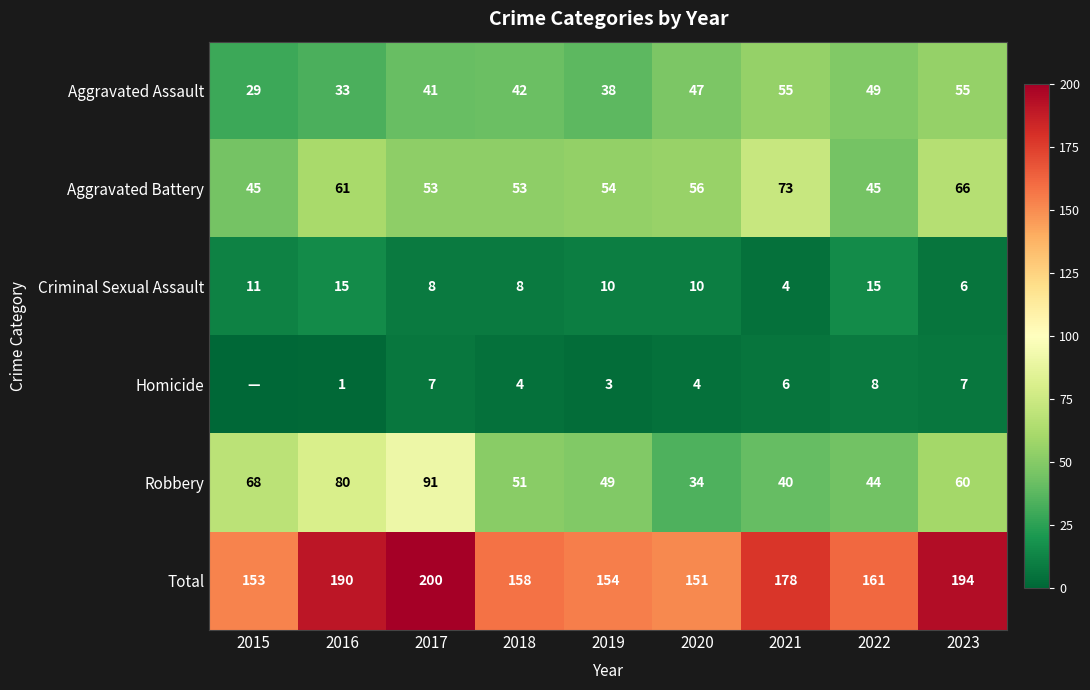

Rank the series at 2019 from lowest to highest value.

Homicide, Criminal Sexual Assault, Aggravated Assault, Robbery, Aggravated Battery, Total